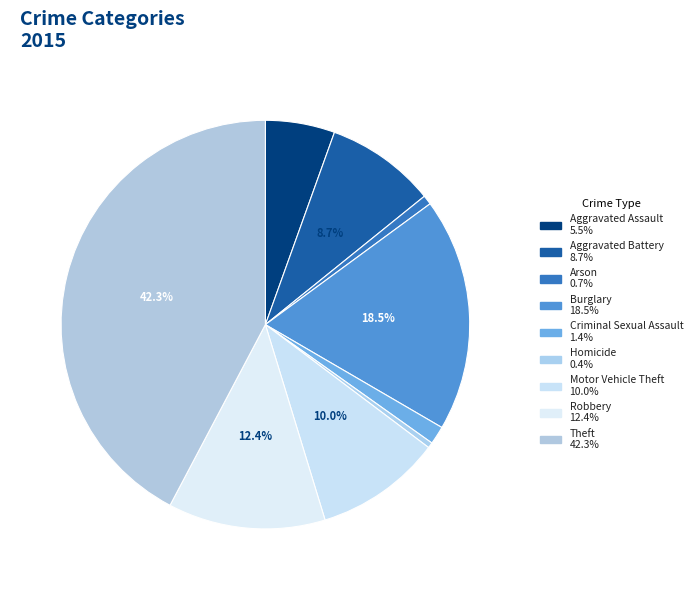

How many segments does this pie chart have?

9